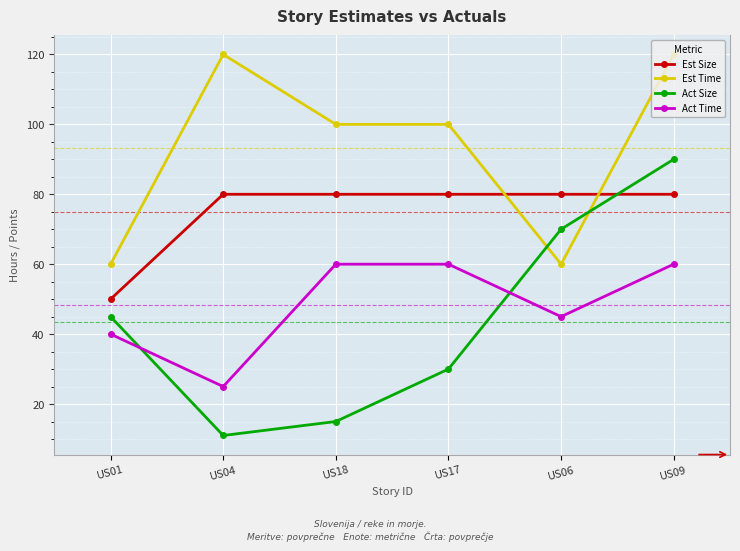

After their last crossing, which series has the higher values: Est Time or Est Size?

Est Time